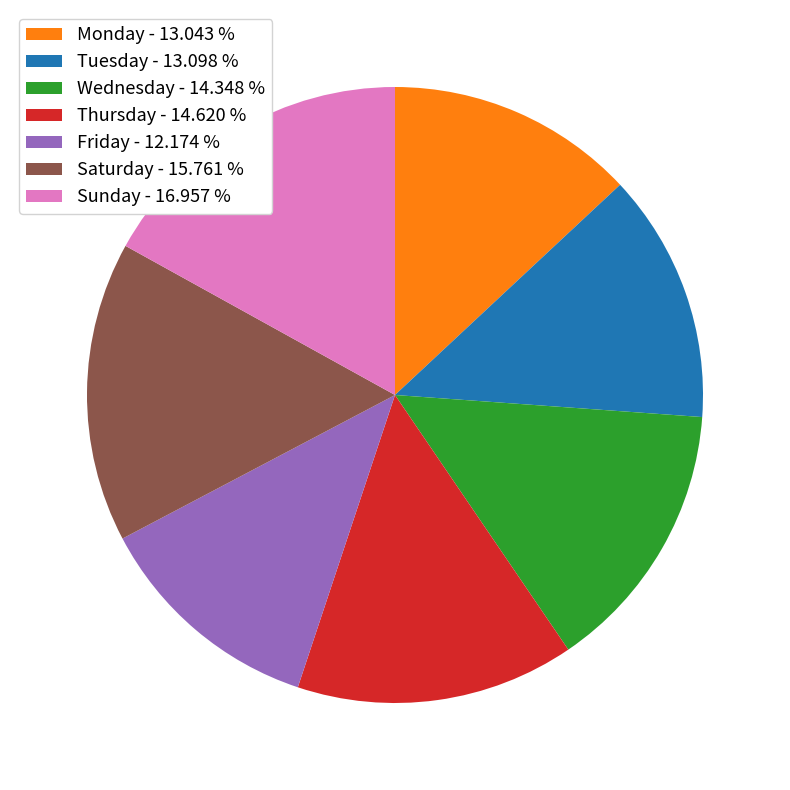

Which has a higher value, Saturday or Wednesday?

Saturday